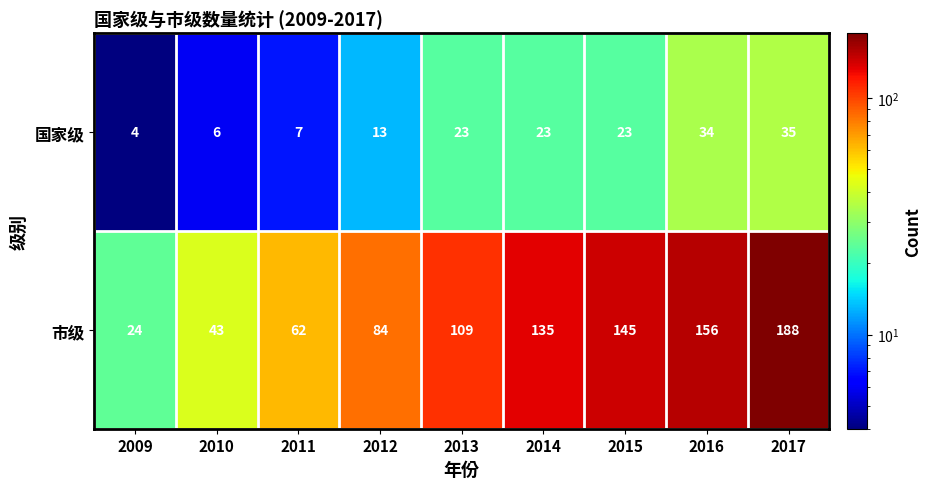

Which series has the largest range (max minus min)?

市级